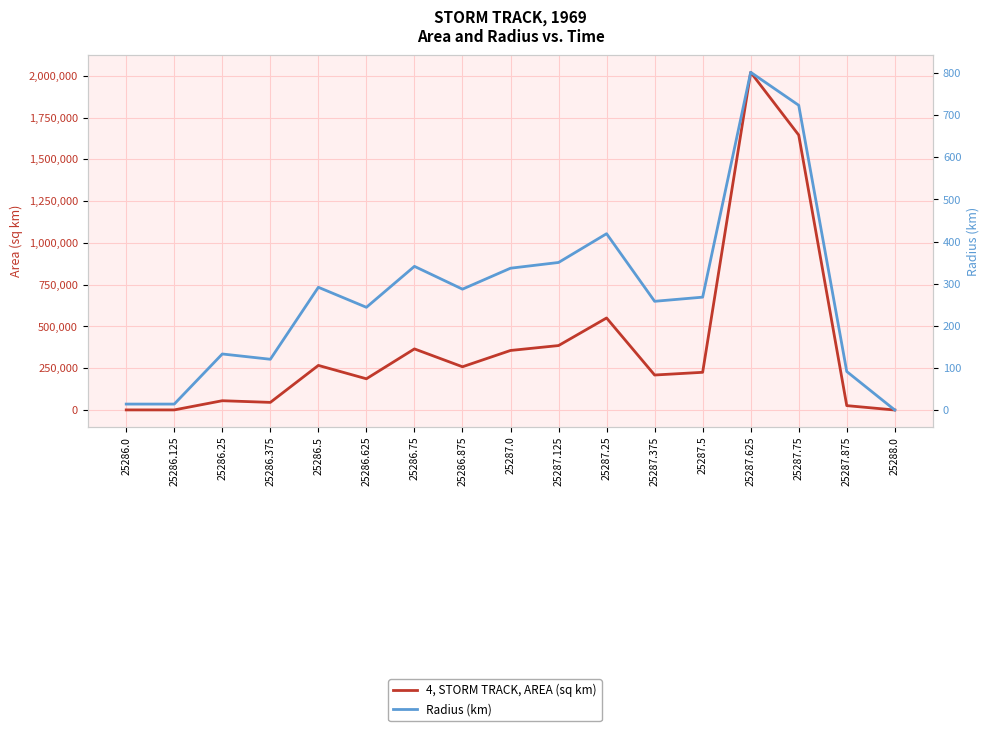

What is the total value across all series at 25286.75?

365966.1